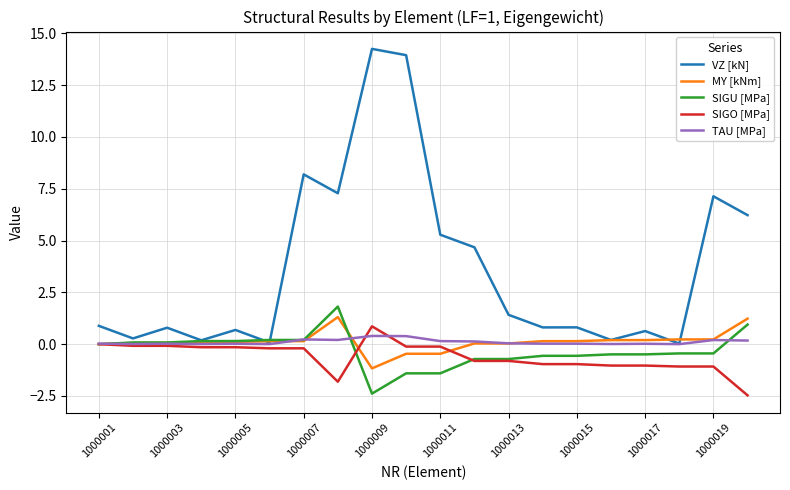

How many distinct data groups are displayed?

5